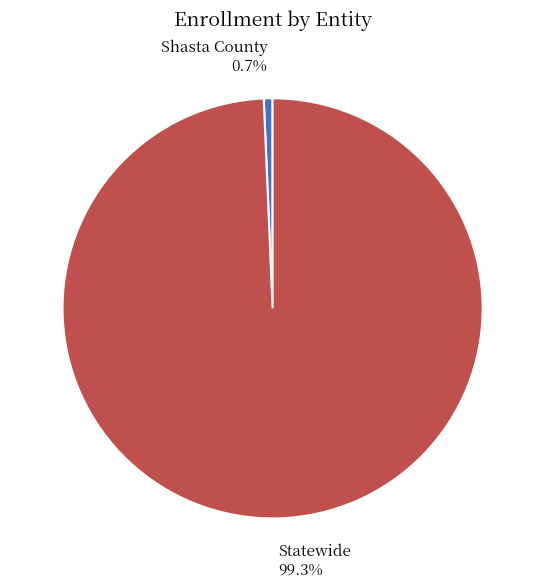

How many slices are in this pie chart?

2